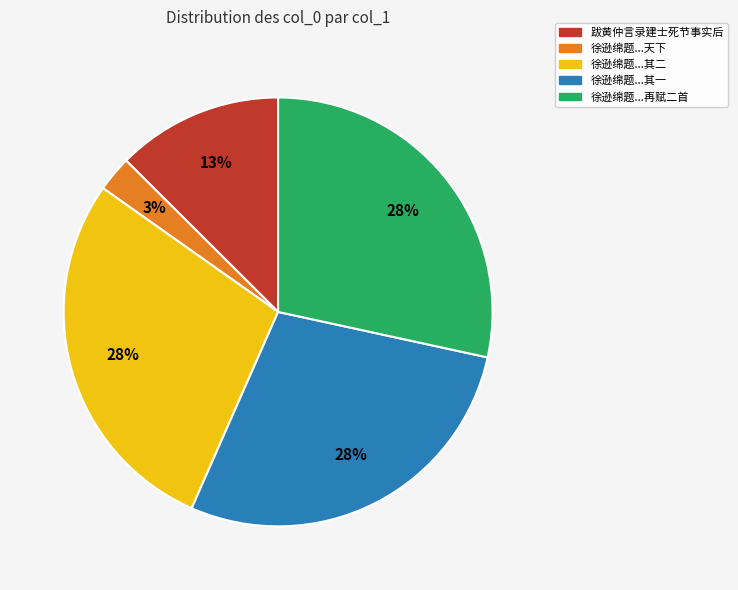

Is it true that 徐逊绵题...其二 is 37% of the pie?

False